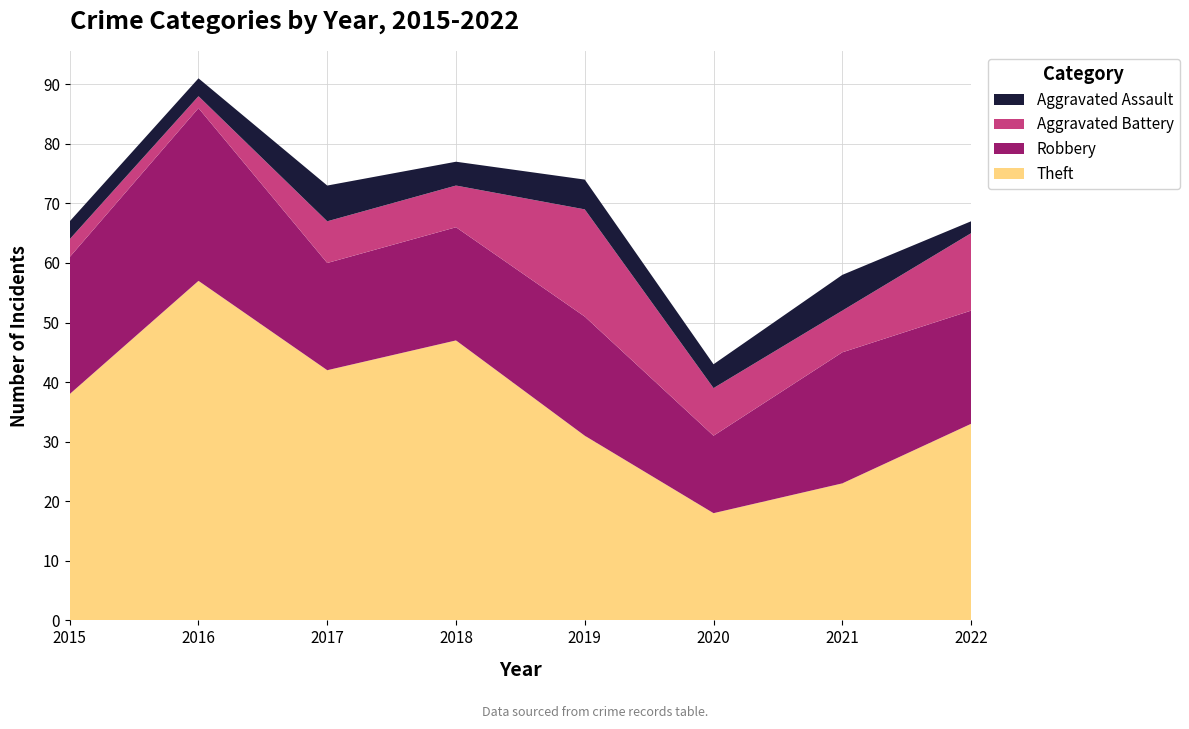

Reading left to right, what are all the values shown in this chart?

Robbery: 23	29	18	19	20	13	22	19
Aggravated Battery: 3	2	7	7	18	8	7	13
Aggravated Assault: 3	3	6	4	5	4	6	2
Theft: 38	57	42	47	31	18	23	33